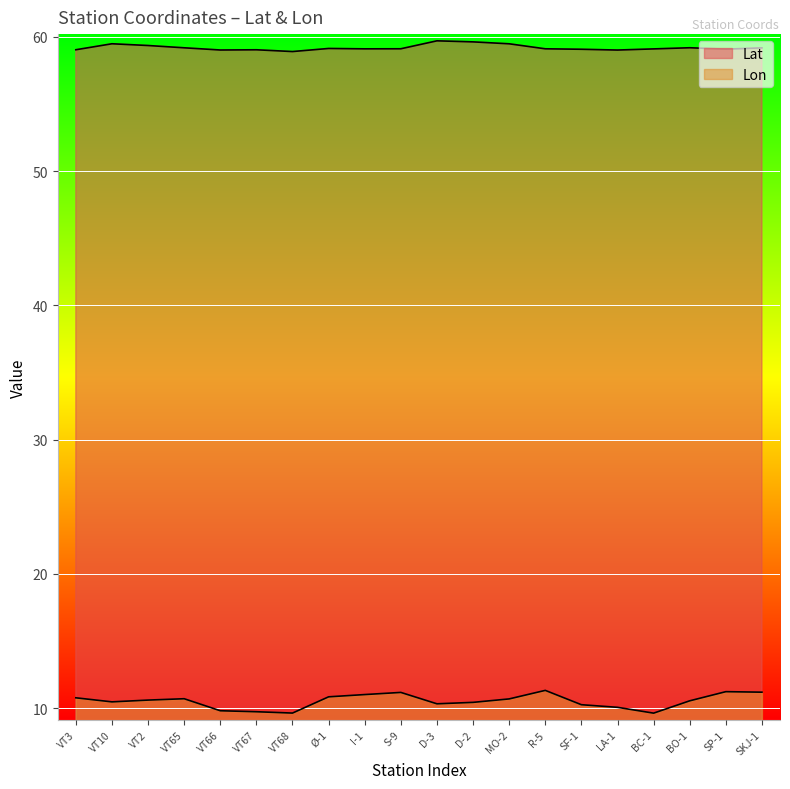

Which series has the largest total across all categories?

Lat